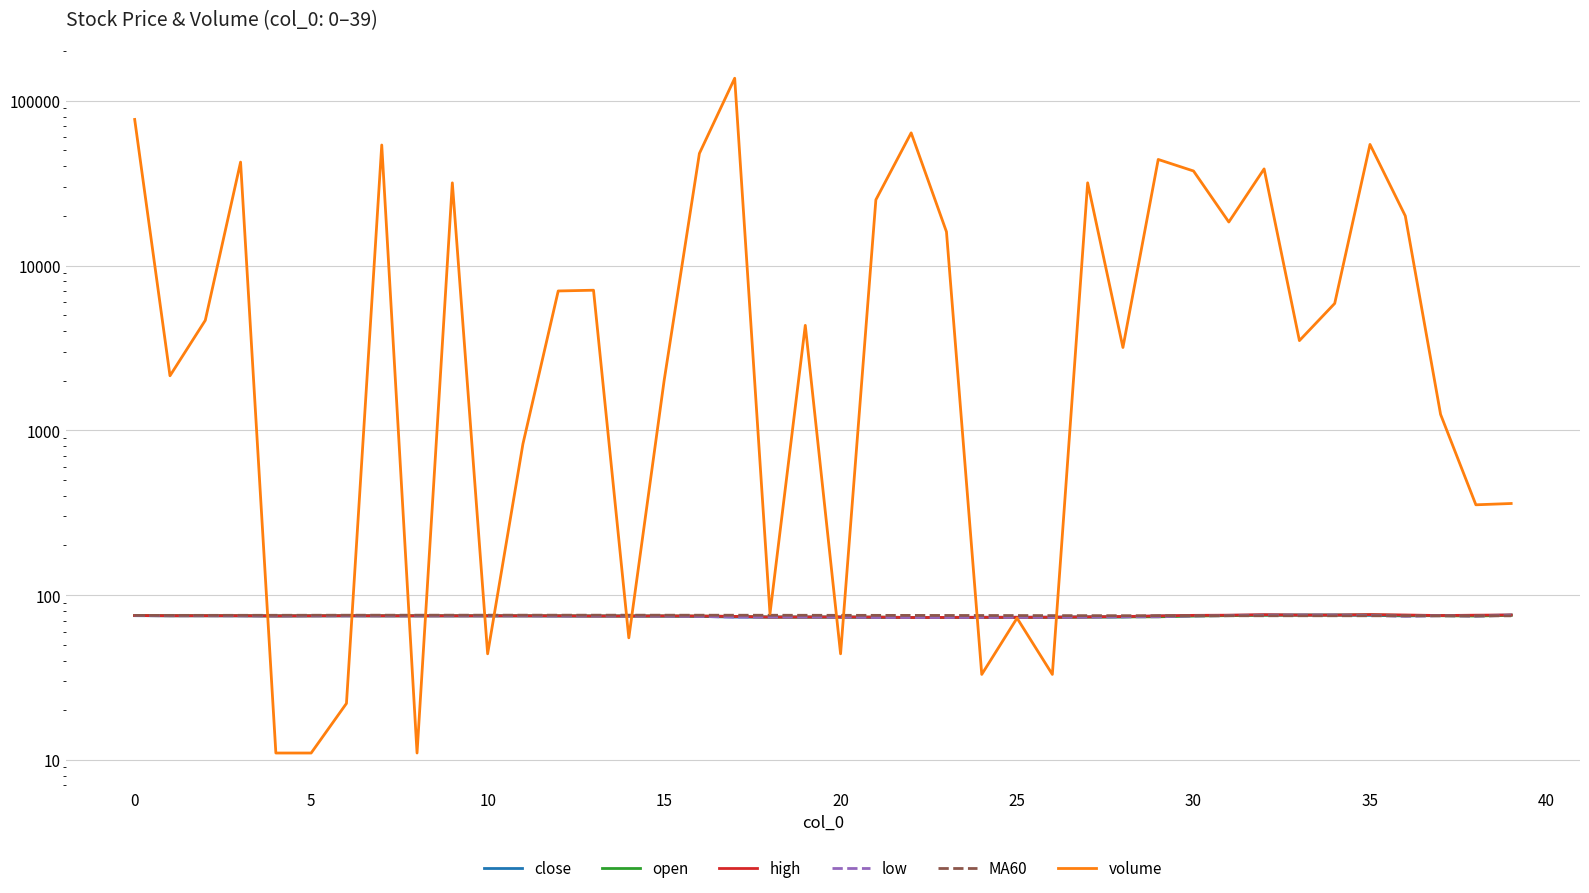

Where is close nearest to the value 74?

16